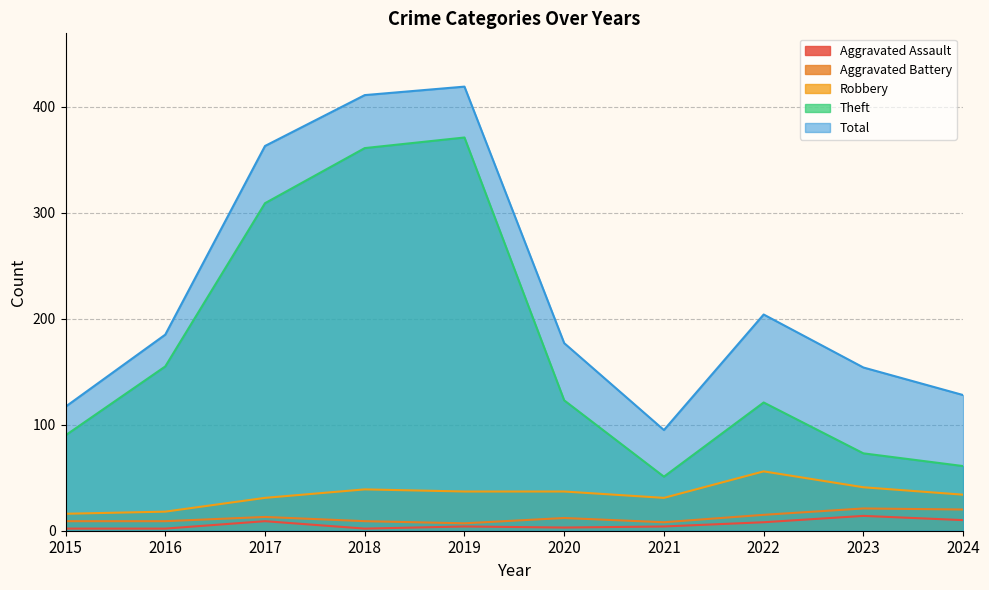

Which series has the largest total across all categories?

Total